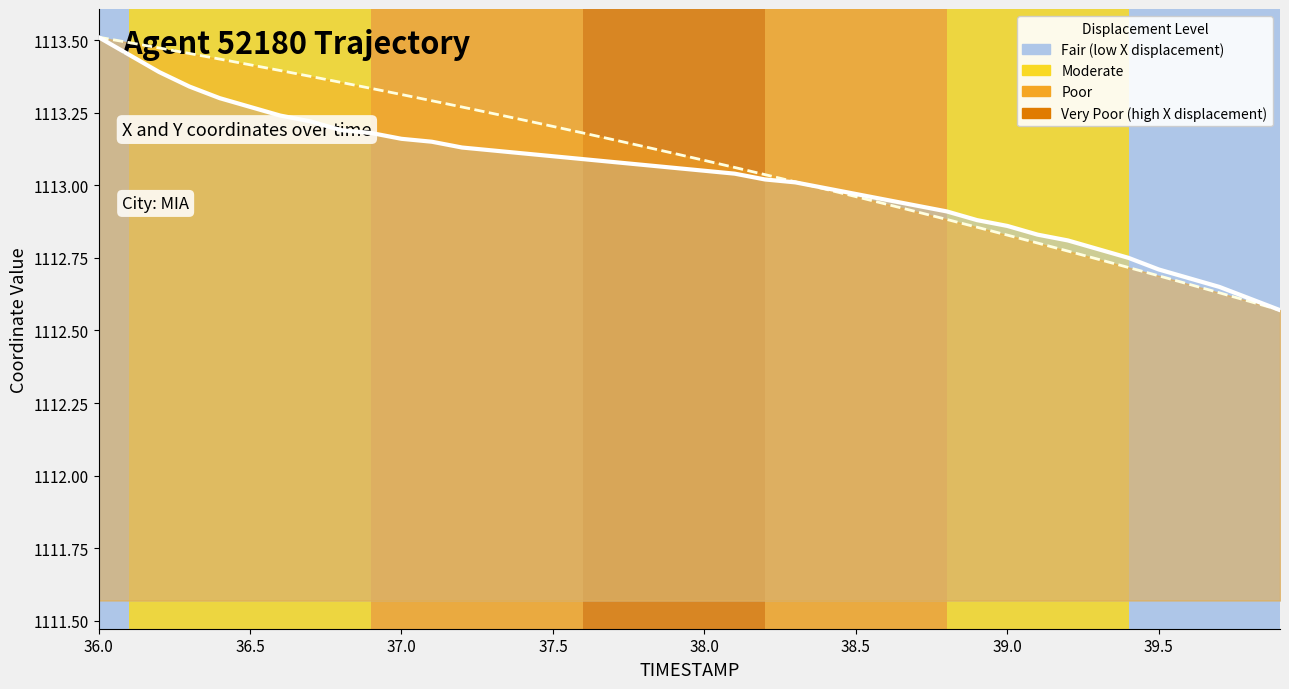

What is the sum of all X trajectory (scaled) values?

44523.1